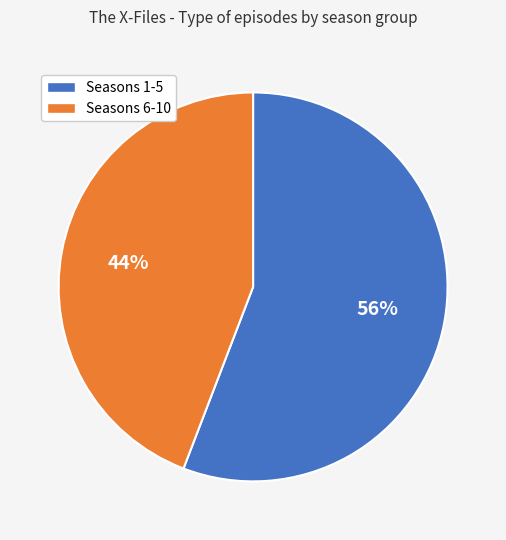

To the nearest percent, what is the average slice percentage?

50%